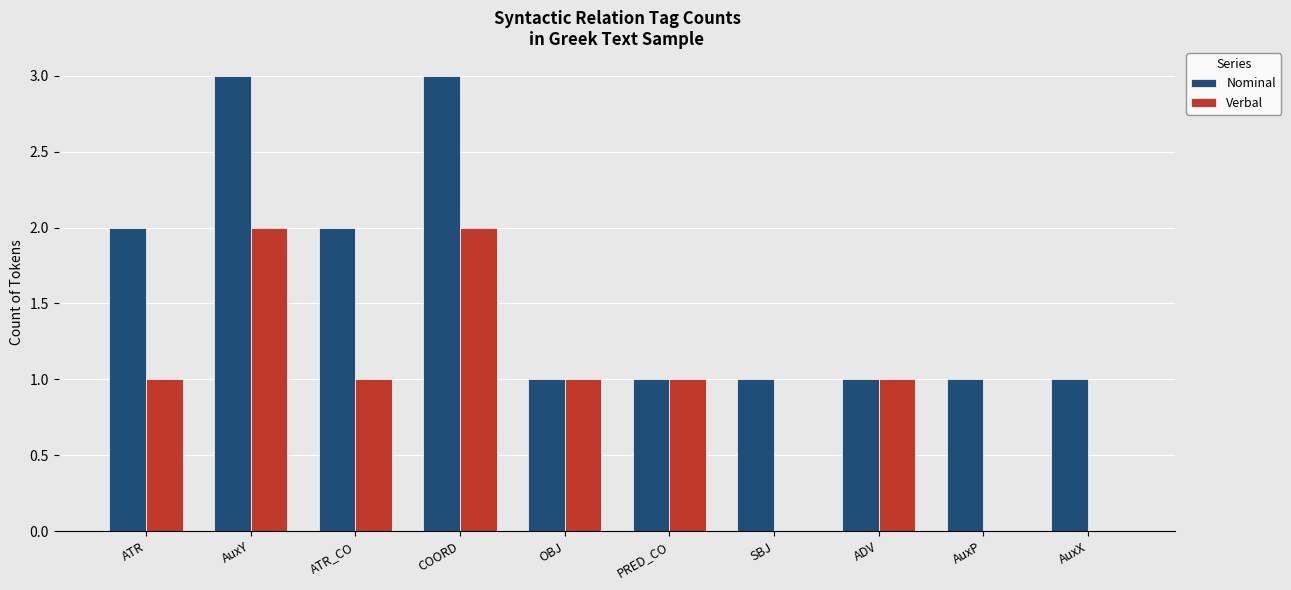

Reading right to left, transcribe all the data shown in this chart.

Nominal: 1	1	1	1	1	1	3	2	3	2
Verbal: 0	0	1	0	1	1	2	1	2	1